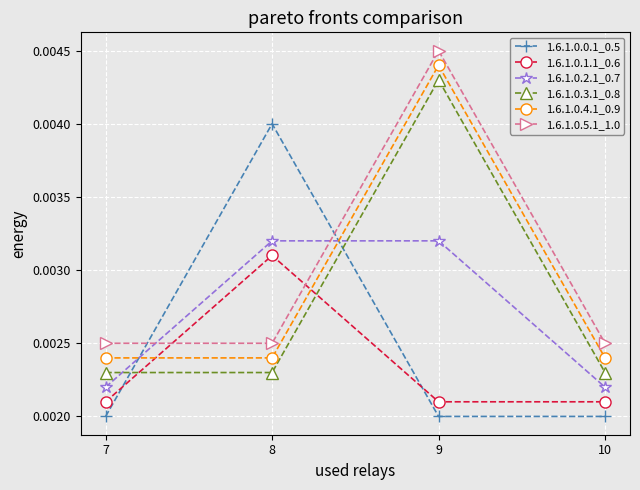

Rank the series by their average value, from highest to lowest.

1.6.1.0.5.1_1.0, 1.6.1.0.4.1_0.9, 1.6.1.0.3.1_0.8, 1.6.1.0.2.1_0.7, 1.6.1.0.0.1_0.5, 1.6.1.0.1.1_0.6